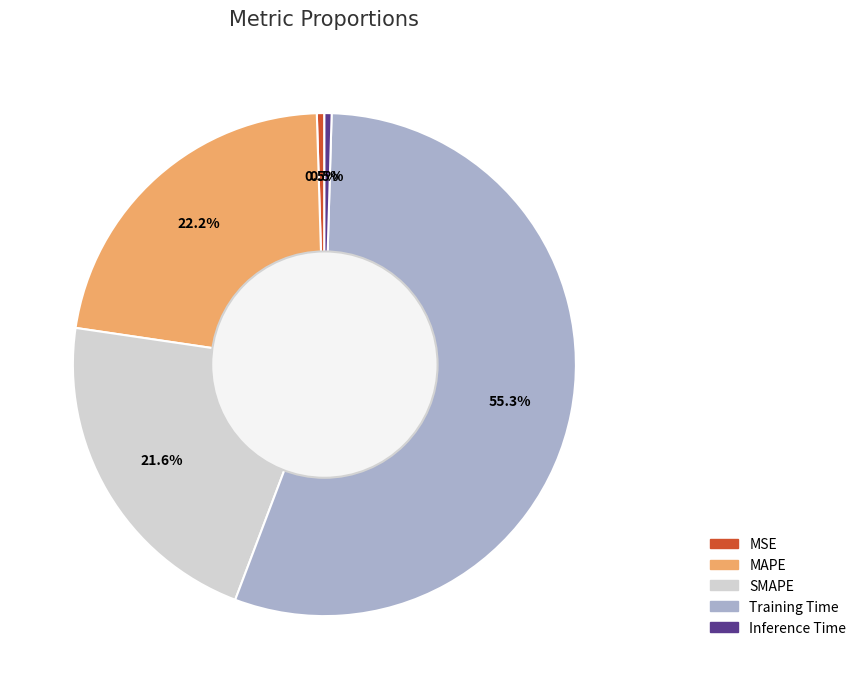

How much of the chart is everything except SMAPE?

78.4%